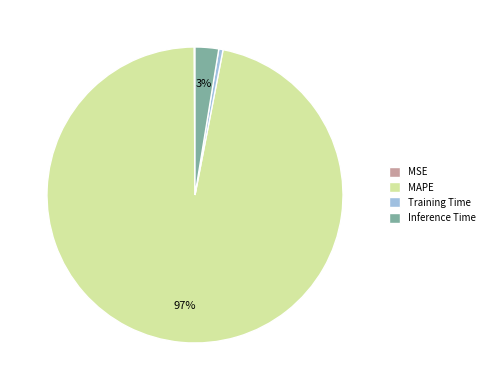

Does any single category account for the majority?

Yes